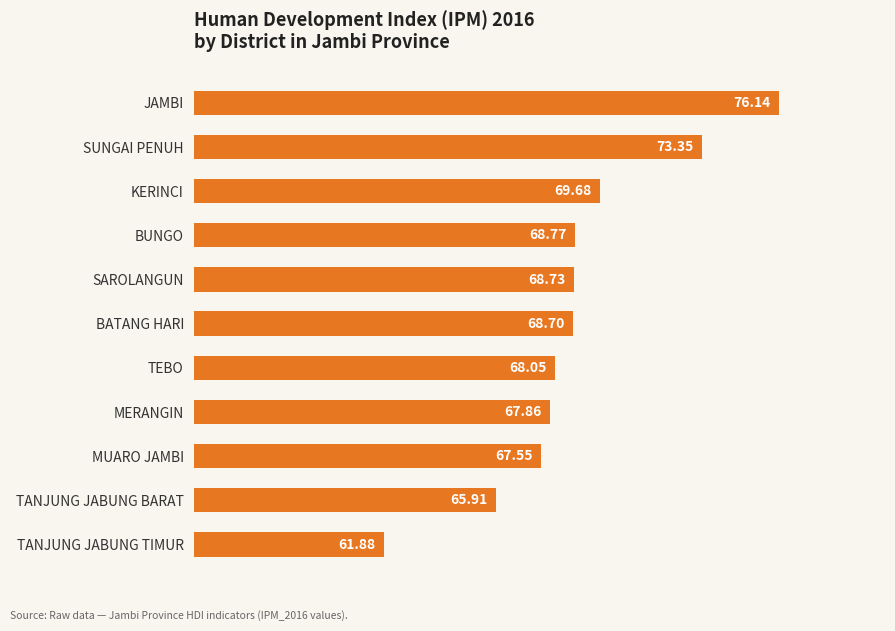

Approximately how many times larger is the value at TANJUNG JABUNG TIMUR compared to KERINCI?

0.9